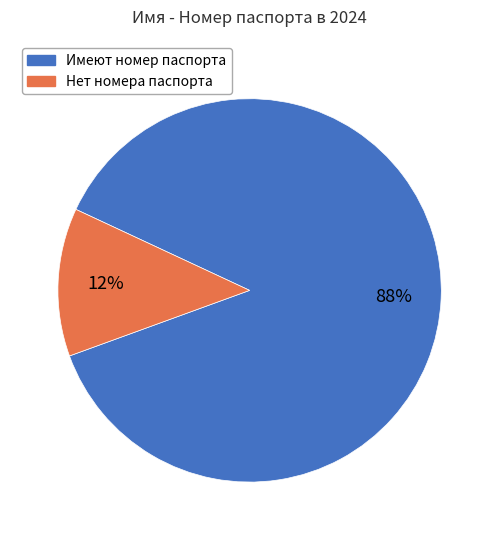

Which category accounts for the majority?

Имеют номер паспорта